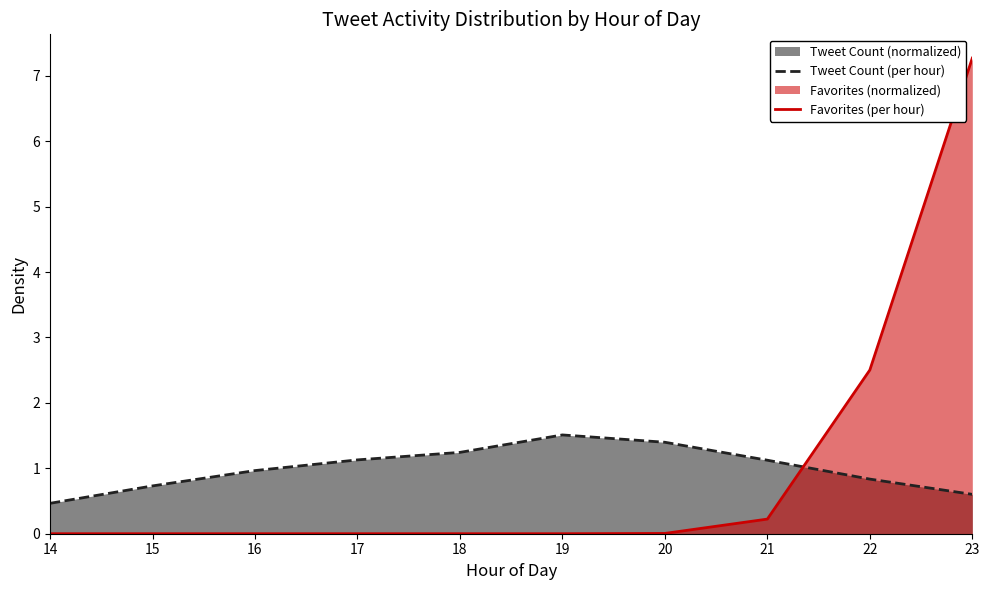

Which series has the largest range (max minus min)?

Favorites (per hour)